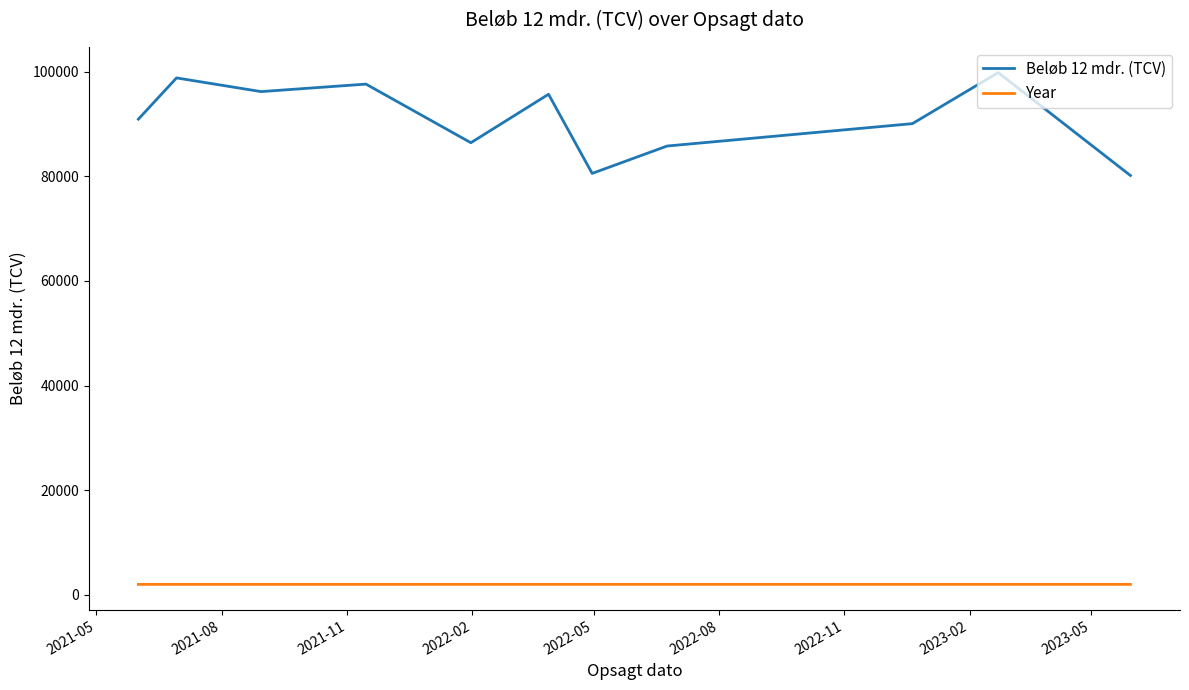

Which series has the largest range (max minus min)?

Beløb 12 mdr. (TCV)